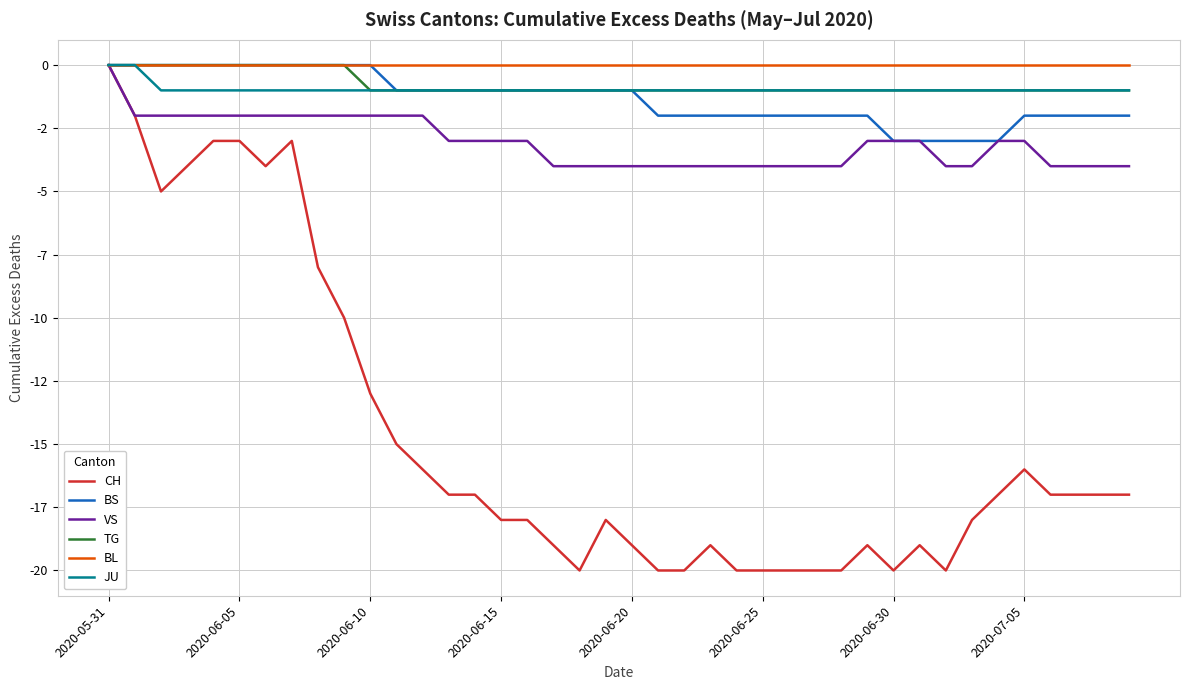

Reading right to left, extract all data points from this chart.

CH: -17	-17	-17	-17	-16	-17	-18	-20	-19	-20	-19	-20	-20	-20	-20	-20	-19	-20	-20	-19	-18	-20	-19	-18	-18	-17	-17	-16	-15	-13	-10	-8	-3	-4	-3	-3	-4	-5	-2	0
BS: -2	-2	-2	-2	-2	-3	-3	-3	-3	-3	-2	-2	-2	-2	-2	-2	-2	-2	-2	-1	-1	-1	-1	-1	-1	-1	-1	-1	-1	0	0	0	0	0	0	0	0	0	0	0
VS: -4	-4	-4	-4	-3	-3	-4	-4	-3	-3	-3	-4	-4	-4	-4	-4	-4	-4	-4	-4	-4	-4	-4	-3	-3	-3	-3	-2	-2	-2	-2	-2	-2	-2	-2	-2	-2	-2	-2	0
TG: -1	-1	-1	-1	-1	-1	-1	-1	-1	-1	-1	-1	-1	-1	-1	-1	-1	-1	-1	-1	-1	-1	-1	-1	-1	-1	-1	-1	-1	-1	0	0	0	0	0	0	0	0	0	0
BL: 0	0	0	0	0	0	0	0	0	0	0	0	0	0	0	0	0	0	0	0	0	0	0	0	0	0	0	0	0	0	0	0	0	0	0	0	0	0	0	0
JU: -1	-1	-1	-1	-1	-1	-1	-1	-1	-1	-1	-1	-1	-1	-1	-1	-1	-1	-1	-1	-1	-1	-1	-1	-1	-1	-1	-1	-1	-1	-1	-1	-1	-1	-1	-1	-1	-1	0	0